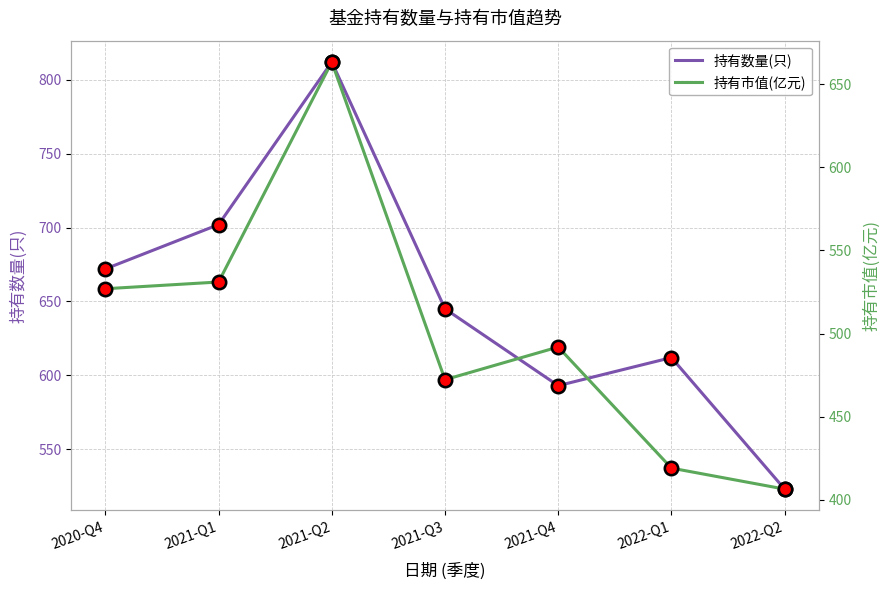

What are all the series names shown in the legend?

持有数量(只), 持有市值(亿元)